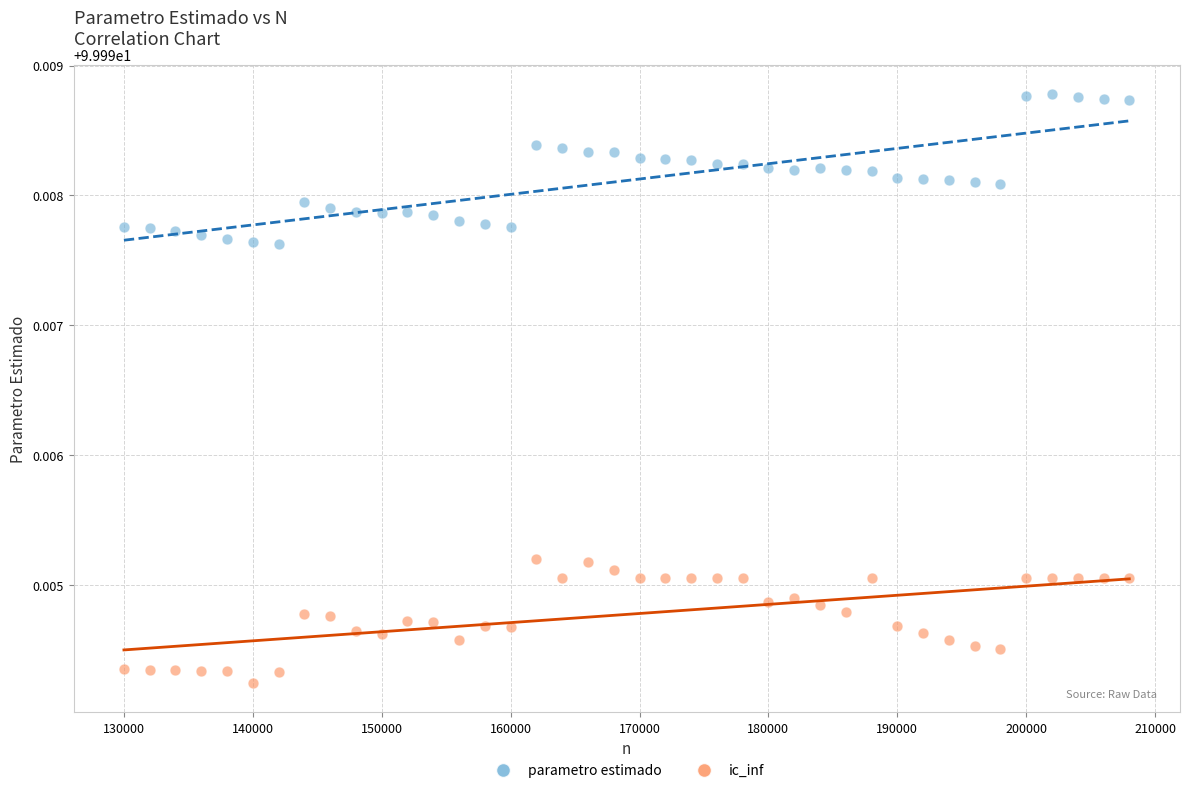

Across all data points, what is the range of X values (max minus min)?

78000.0